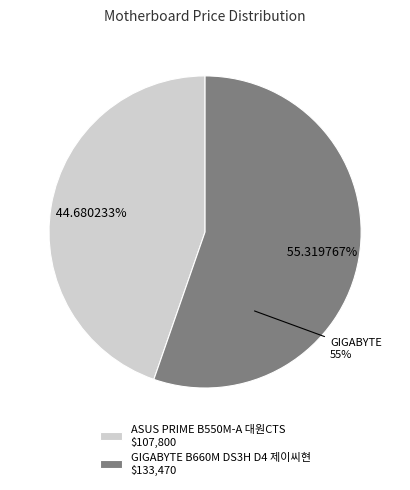

What percentage do GIGABYTE B660M DS3H D4 제이씨현 and ASUS PRIME B550M-A 대원CTS together represent?

100.0%